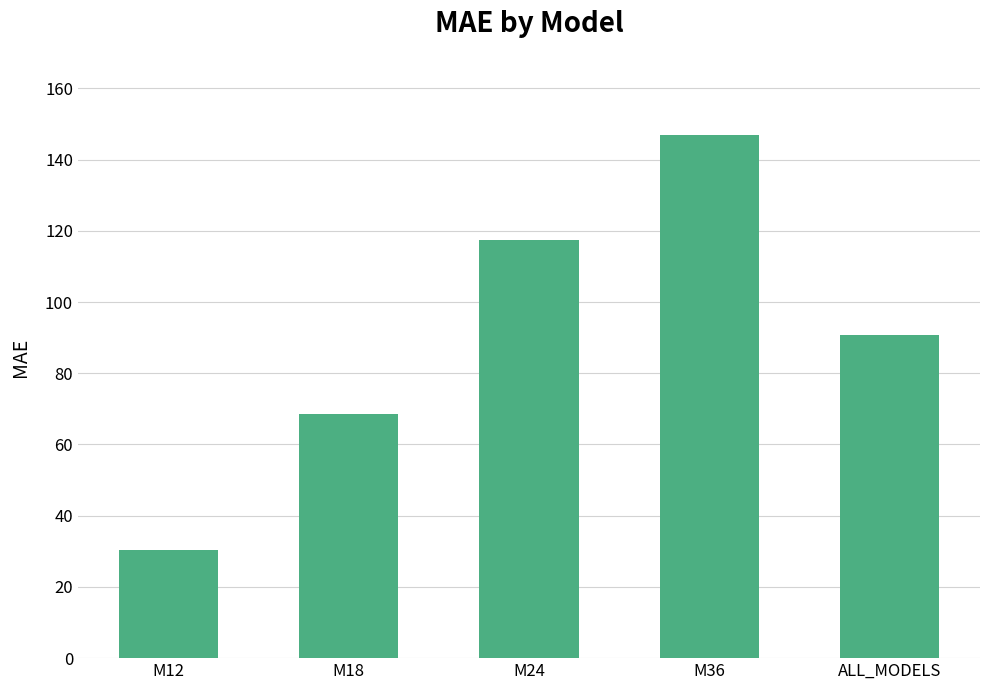

List the labels in order of value, largest first.

M36, M24, ALL_MODELS, M18, M12